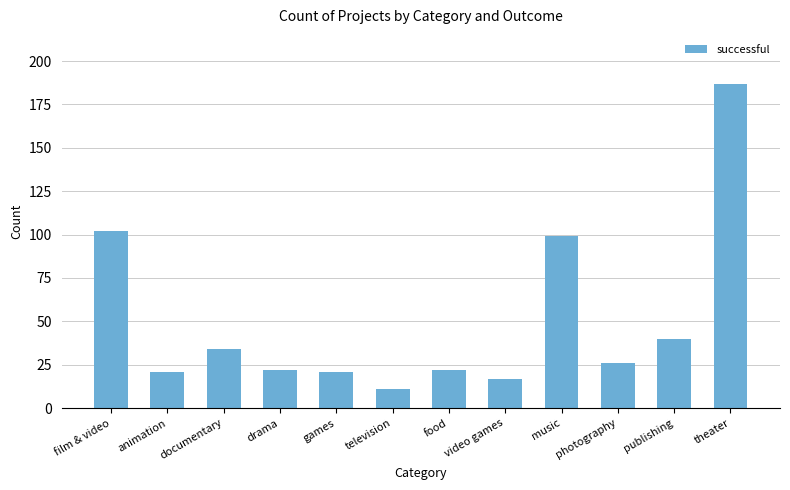

What is the change in value from drama to photography?

+4